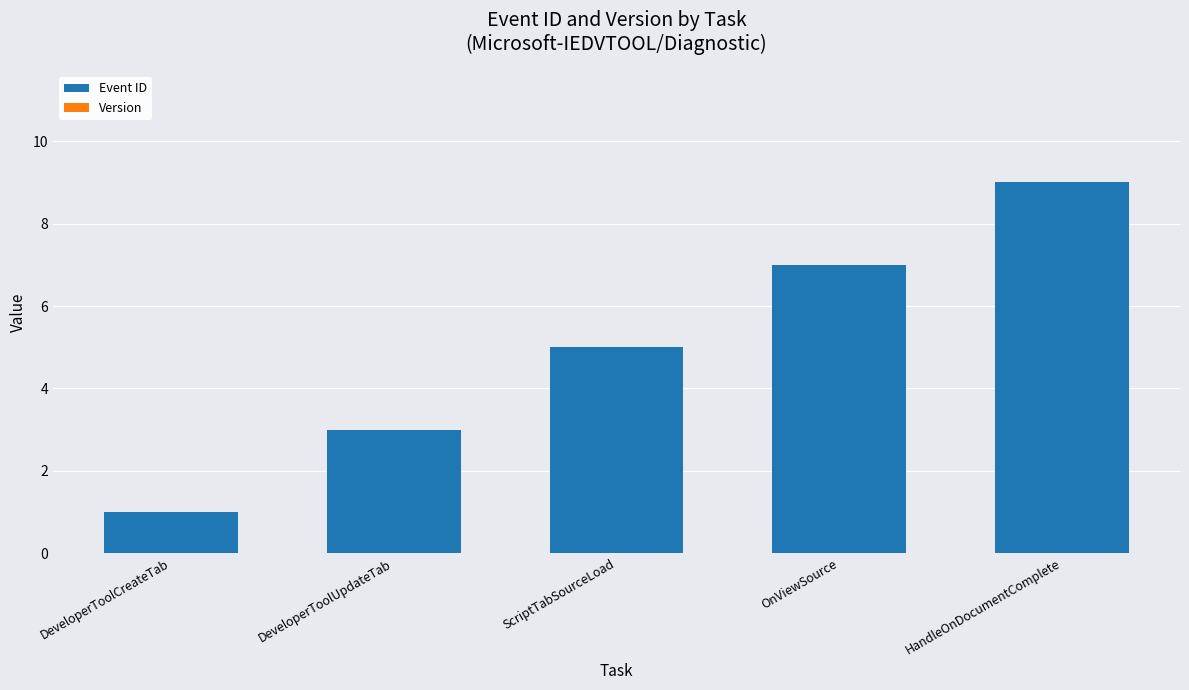

How many bars are there in total?

5